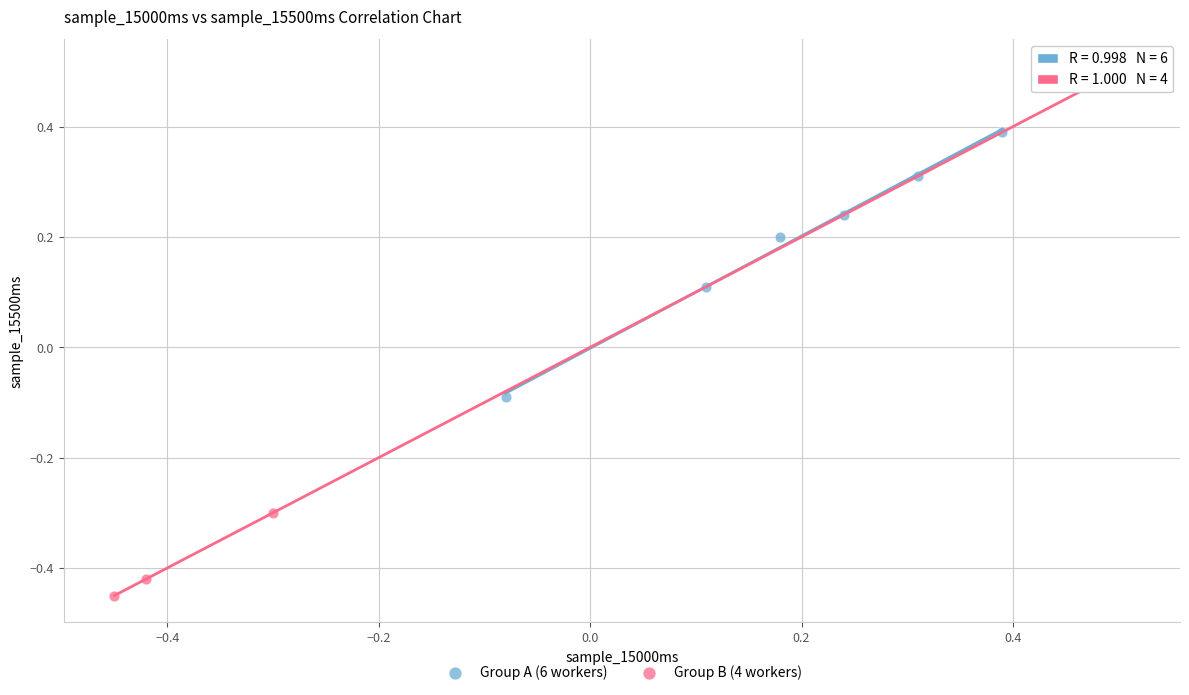

Which series reaches the minimum Y coordinate?

Group B (4 workers)